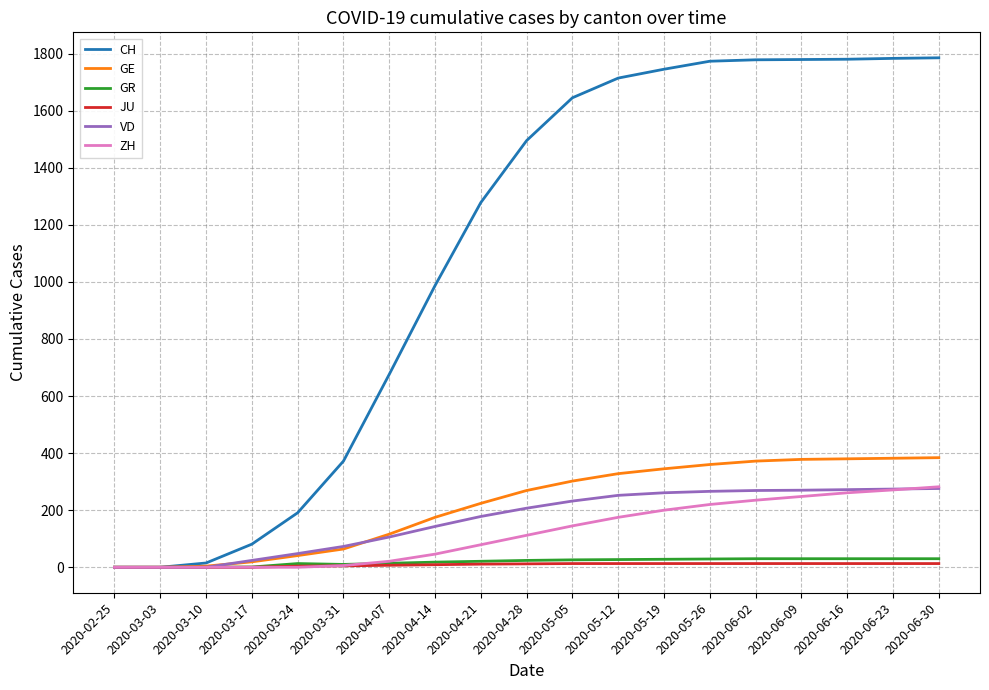

Between 2020-04-14 and 2020-05-12, which series saw the biggest shift?

CH